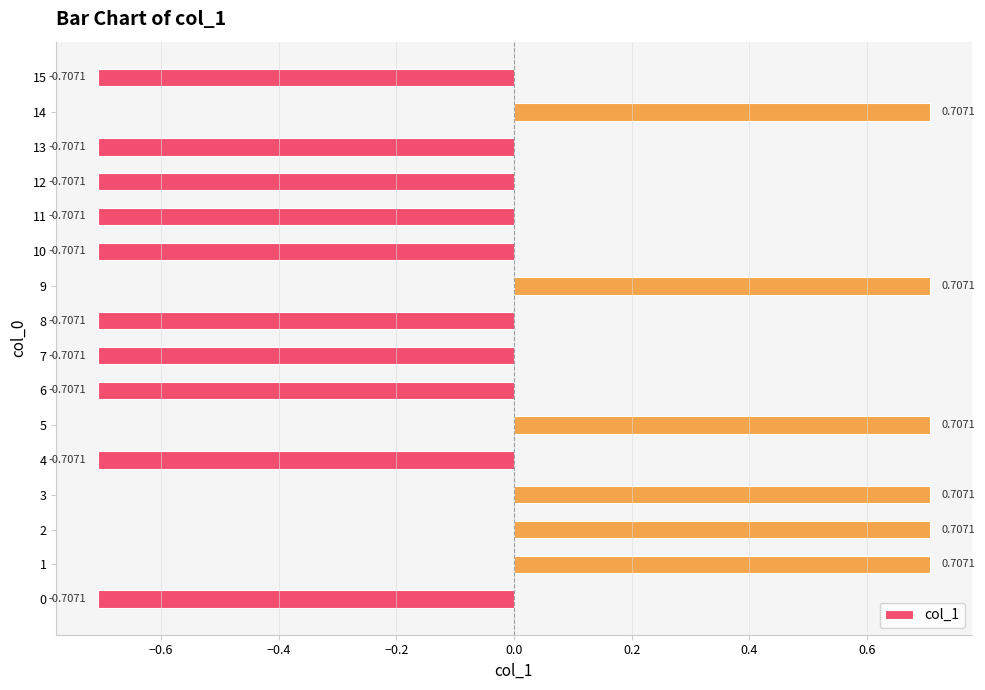

Does the chart contain any negative values?

Yes